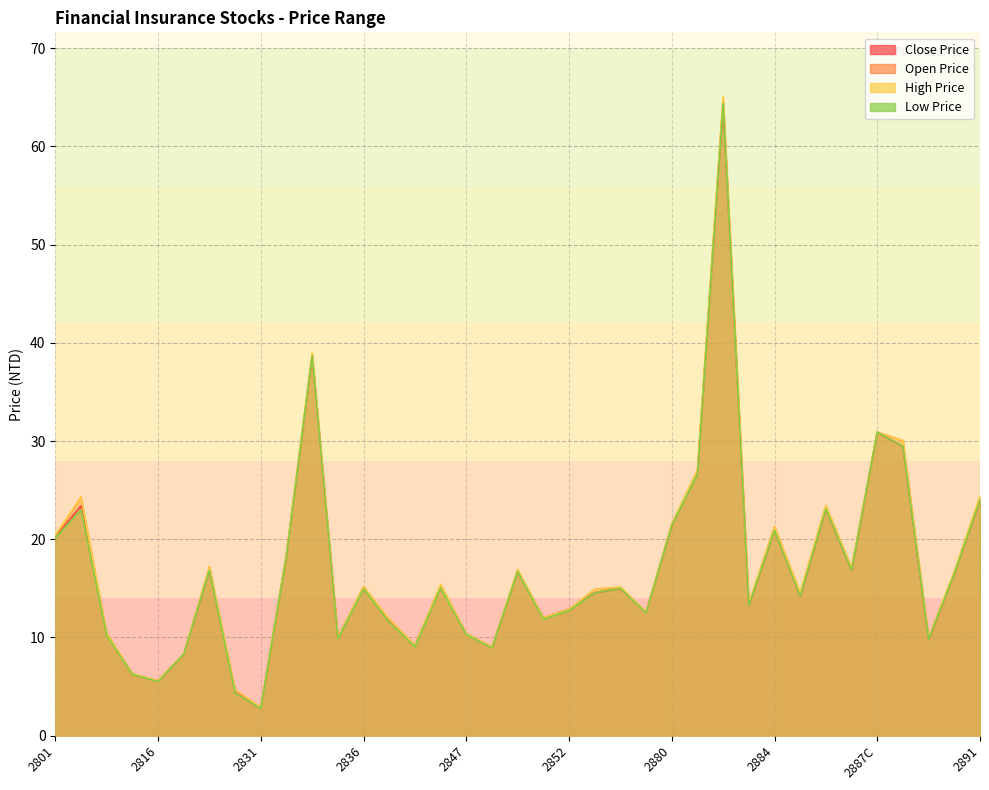

How many times do Open Price and Close Price cross each other?

13